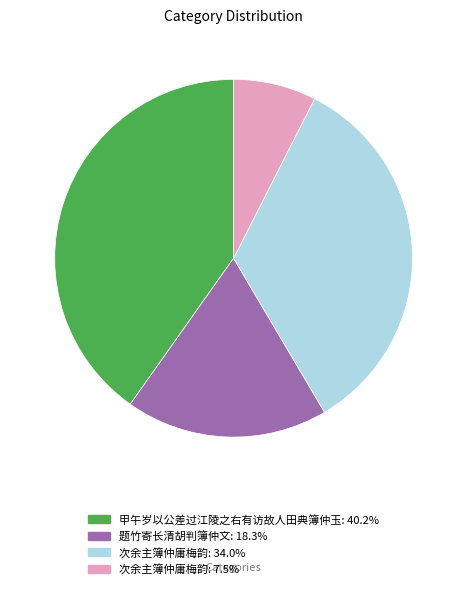

Does any single category account for the majority?

No